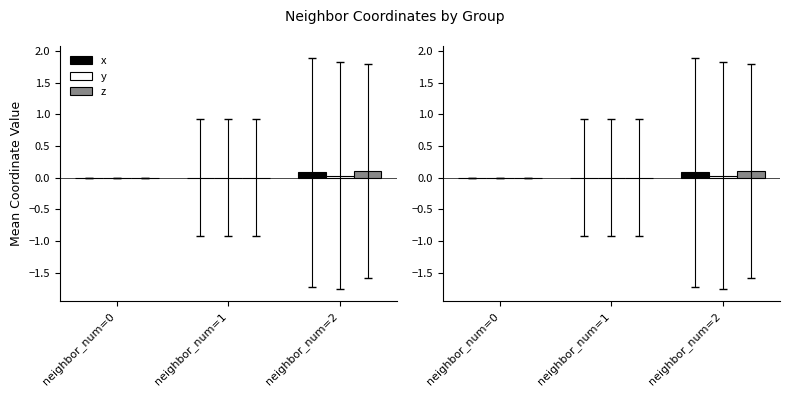

At how many categories does at least one series exceed 0?

2